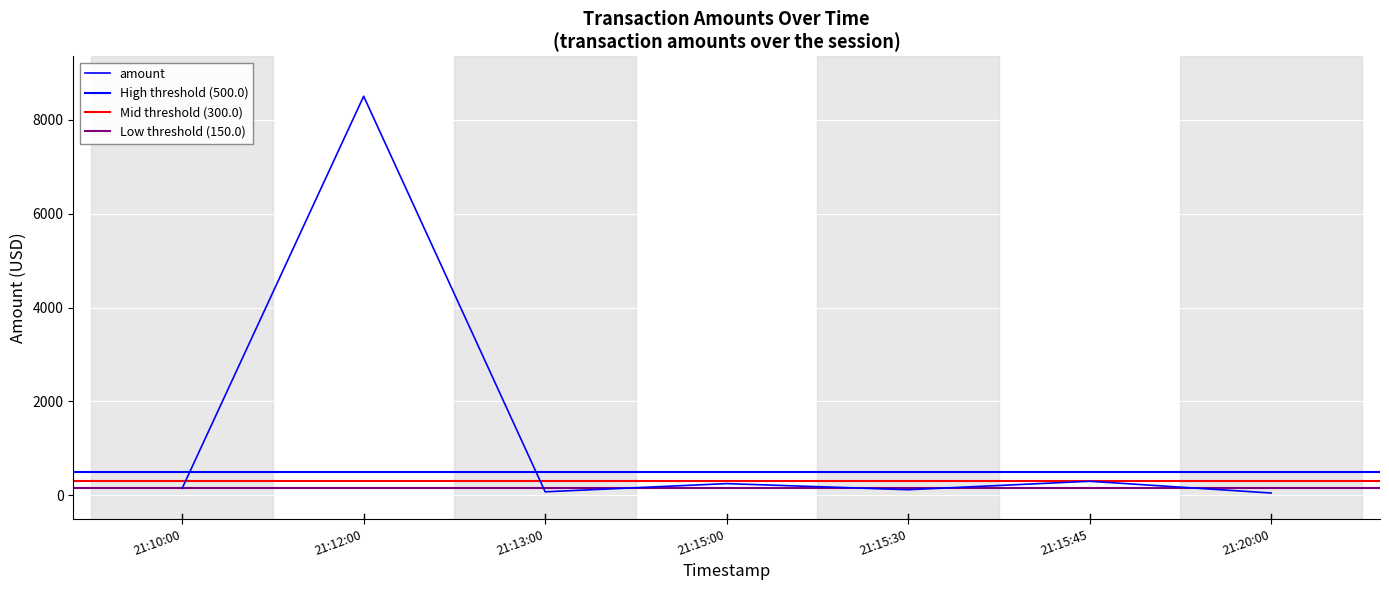

Which category has the highest value across all series?

21:12:00